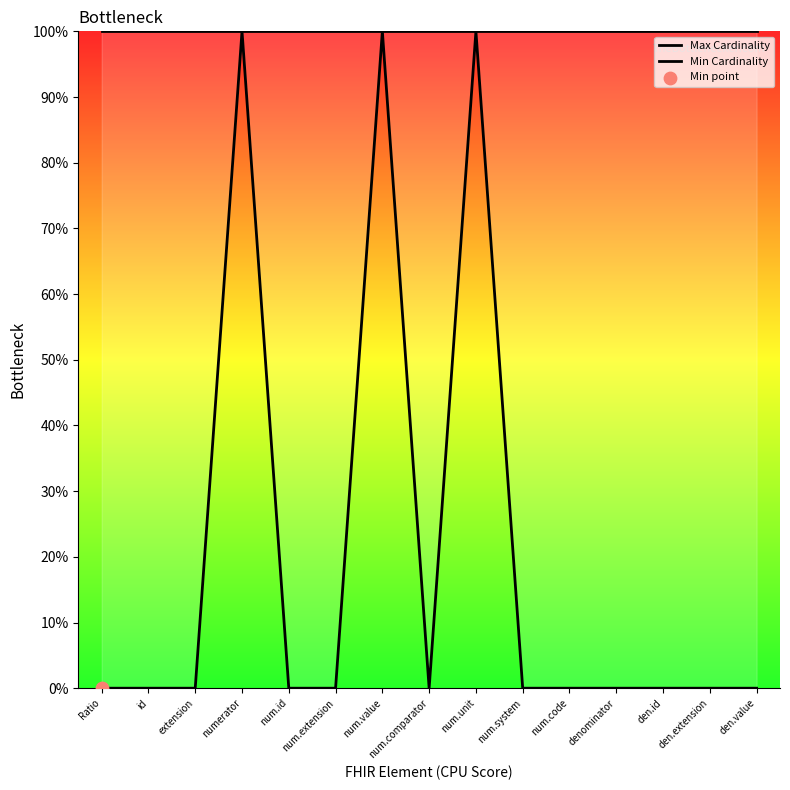

At which category is the sum across all series the highest?

numerator